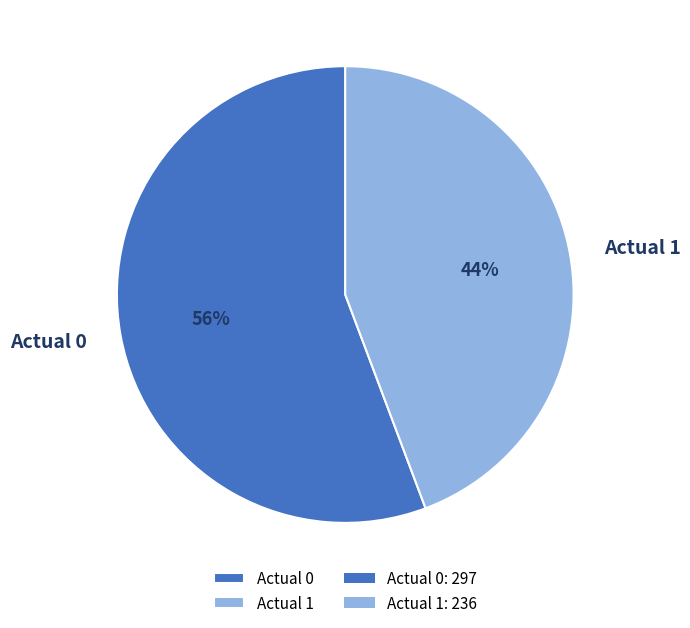

How many slices are in this pie chart?

2